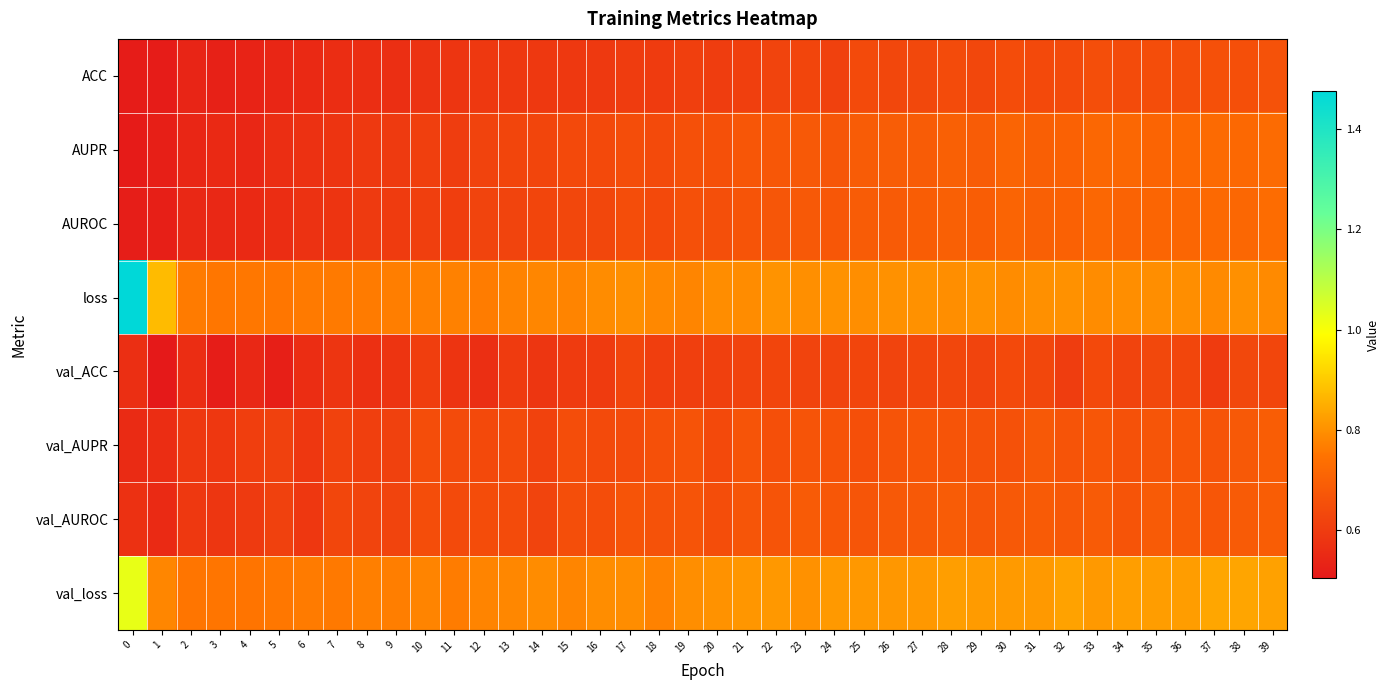

What is the total value across all series at 7?

5.1